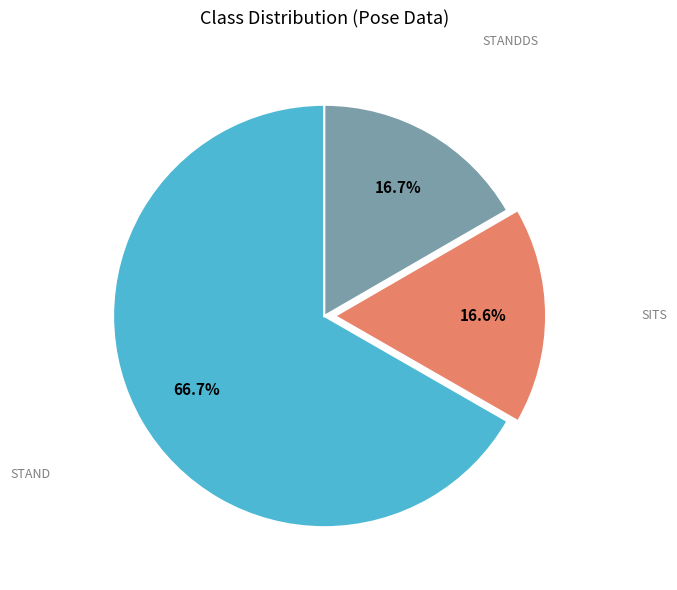

Does any single category account for the majority?

Yes